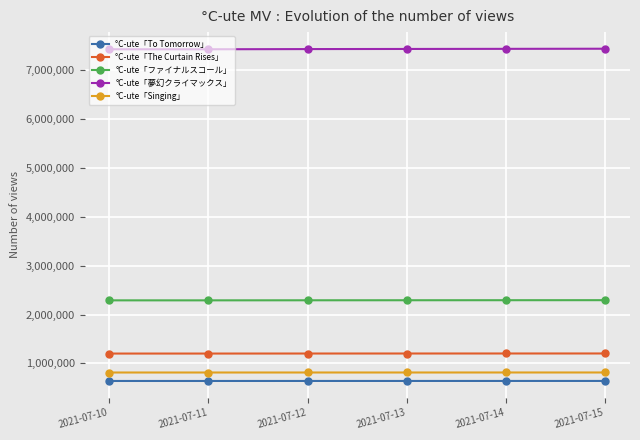

Rank the series at 2021-07-10 from lowest to highest value.

°C-ute「To Tomorrow」, °C-ute「Singing」, °C-ute「The Curtain Rises」, °C-ute「ファイナルスコール」, °C-ute「夢幻クライマックス」